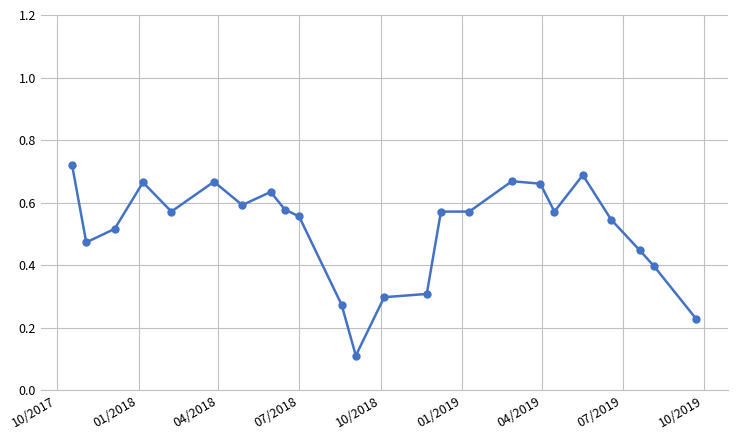

How many values are between 0 and 1?

24